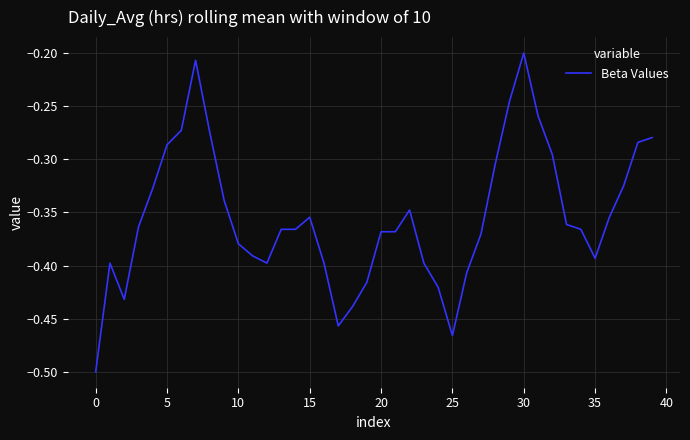

What is the difference between the maximum and minimum values?

0.3